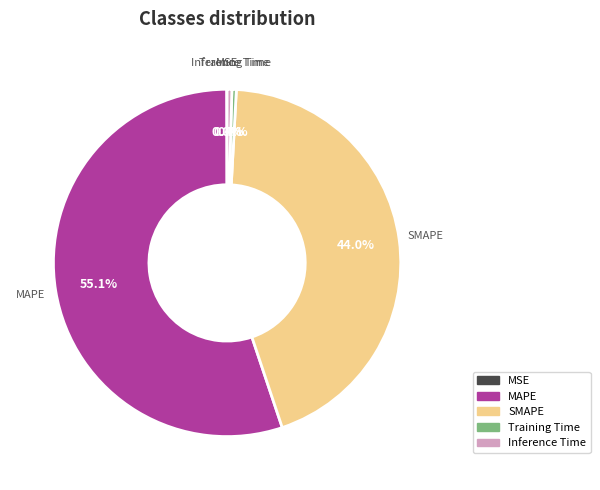

Does SMAPE account for over 50% of the chart?

No